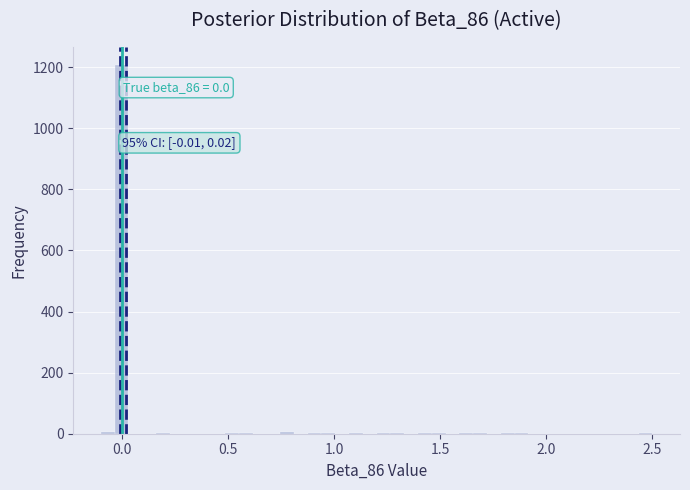

Read against the x-axis, roughly where is the centre of the tallest bar?

0.00